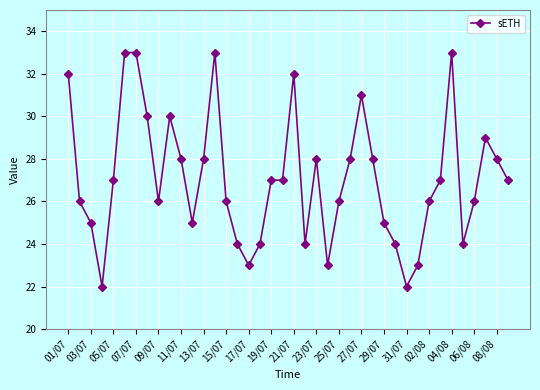

How many lines are shown in the chart?

1